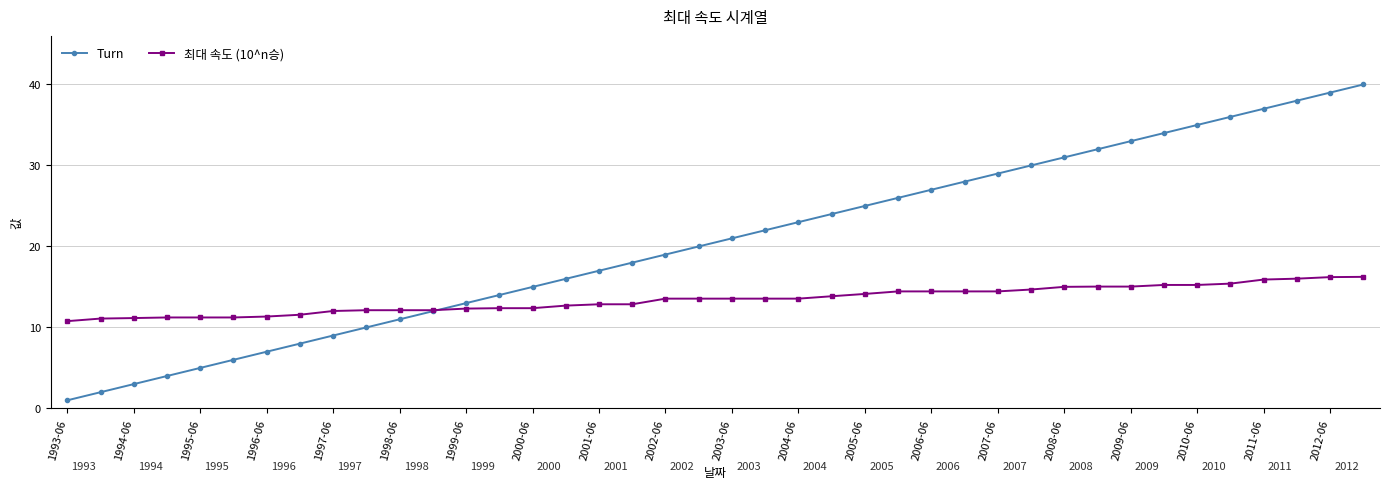

List the series in order of their peak value, lowest first.

최대 속도 (10^n승), Turn